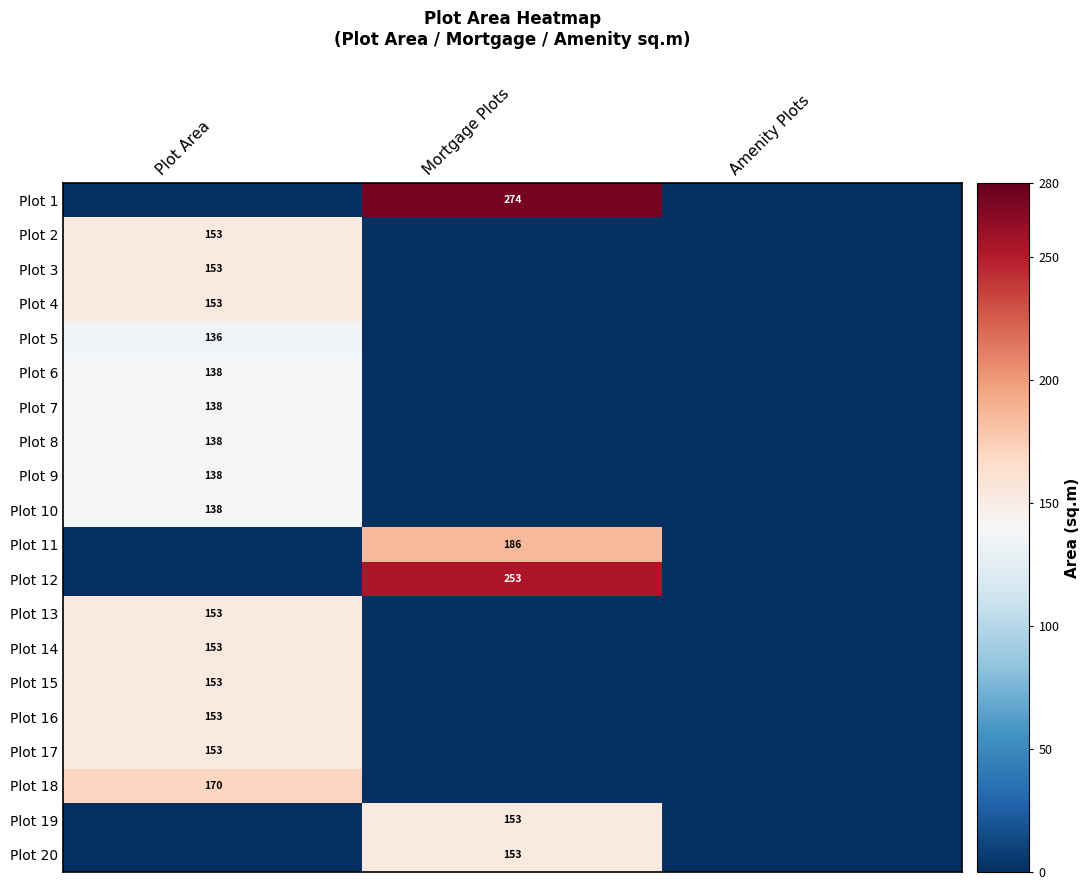

The value of Plot 5 at Plot Area is 136. True or false?

True